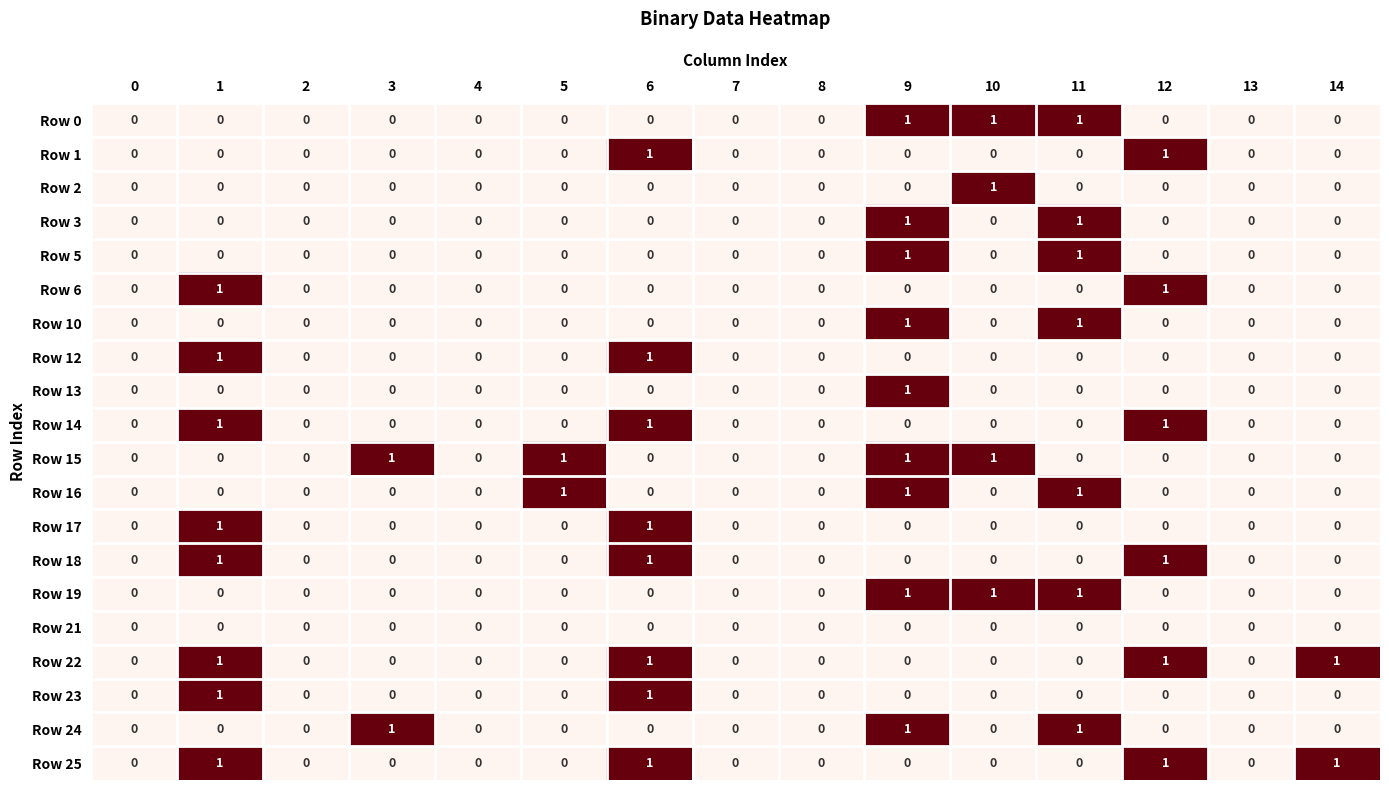

The Row 24 series shows -1 at 1. True or false?

False